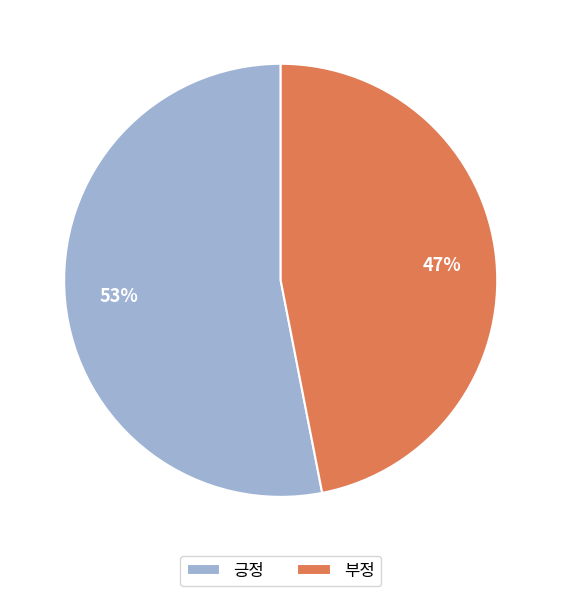

Is it true that 긍정 is 40% of the pie?

False